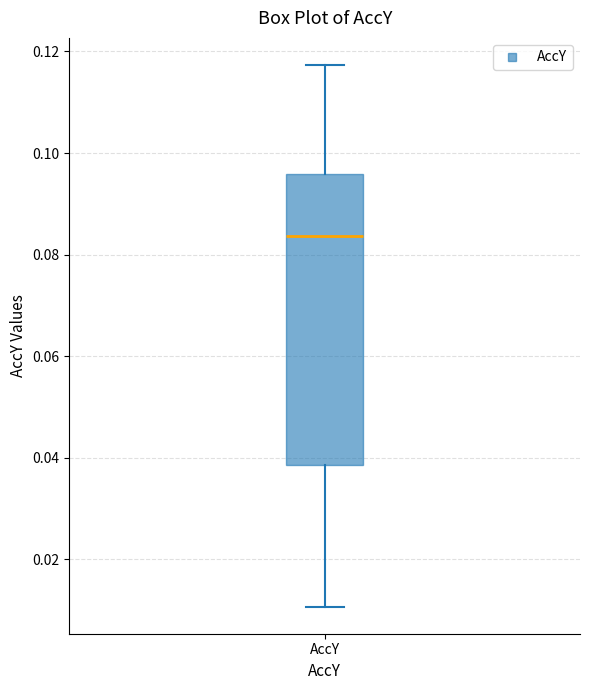

Read this box plot against the y-axis: the position of the median line, the range covered by the box, and the ends of both whiskers. The values are not printed on the chart, so give them approximately, as read against the axis.

median 0.084, box 0.038 to 0.096, whiskers 0.010 to 0.118